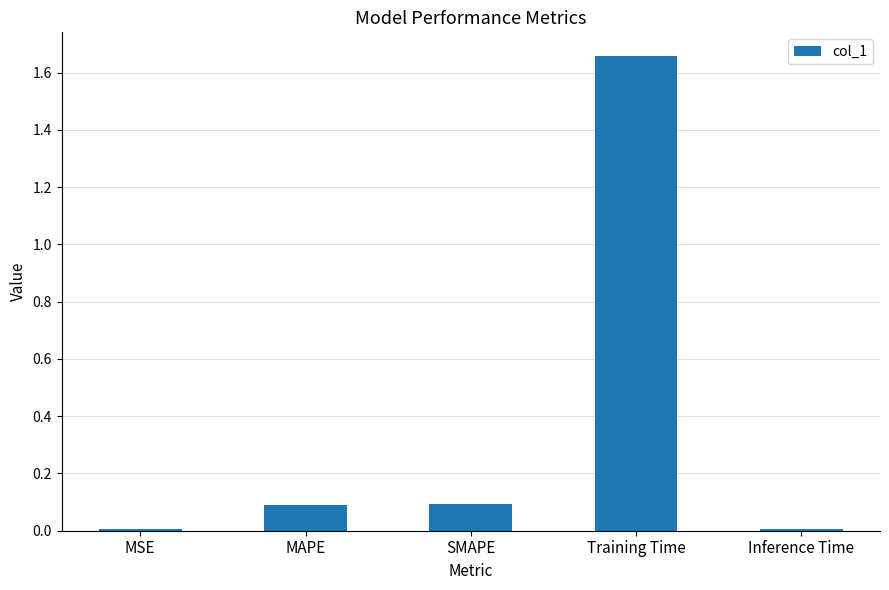

The chart shows a value of 0.0 at MSE. True or false?

True